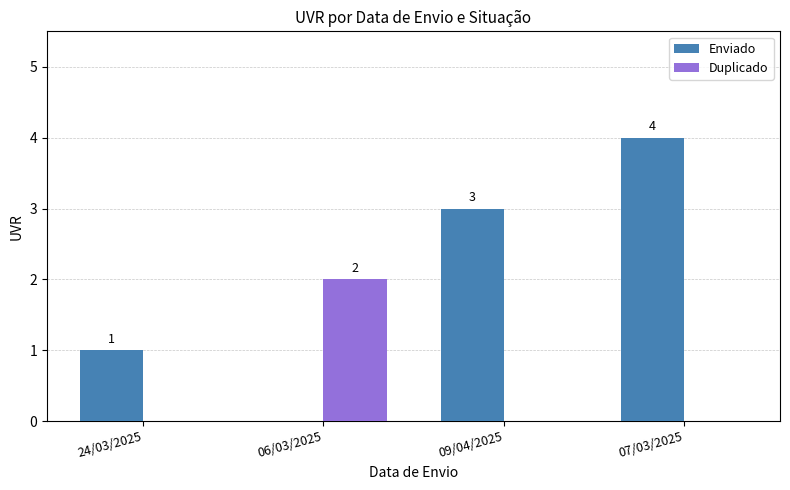

Between 24/03/2025 and 07/03/2025, which series saw the biggest shift?

Enviado